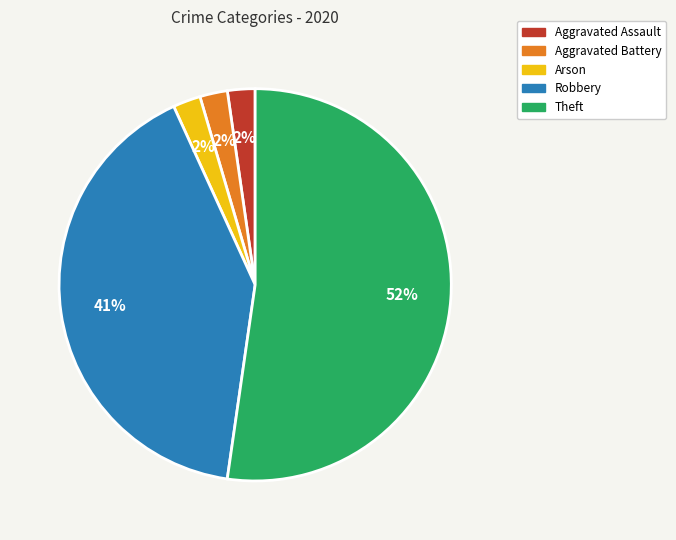

To the nearest percent, what is the difference between the Theft and Robbery slice percentages?

11%